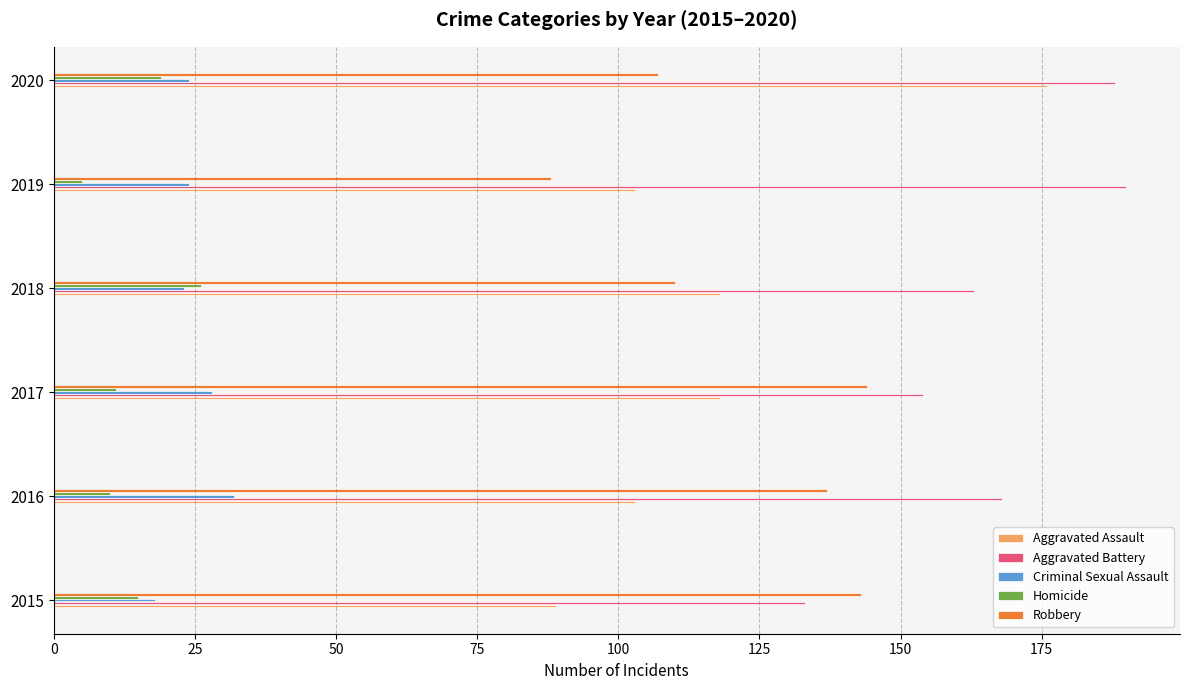

What is the minimum value shown in the chart?

5